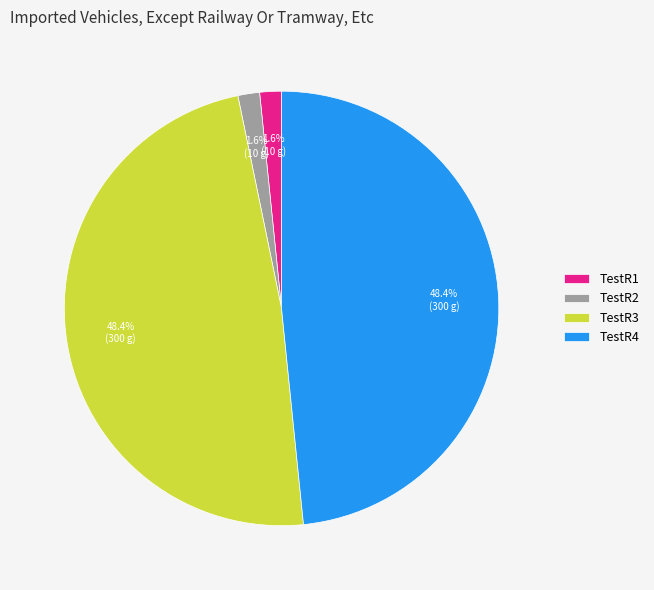

What percentage do TestR3 and TestR4 together represent?

96.8%